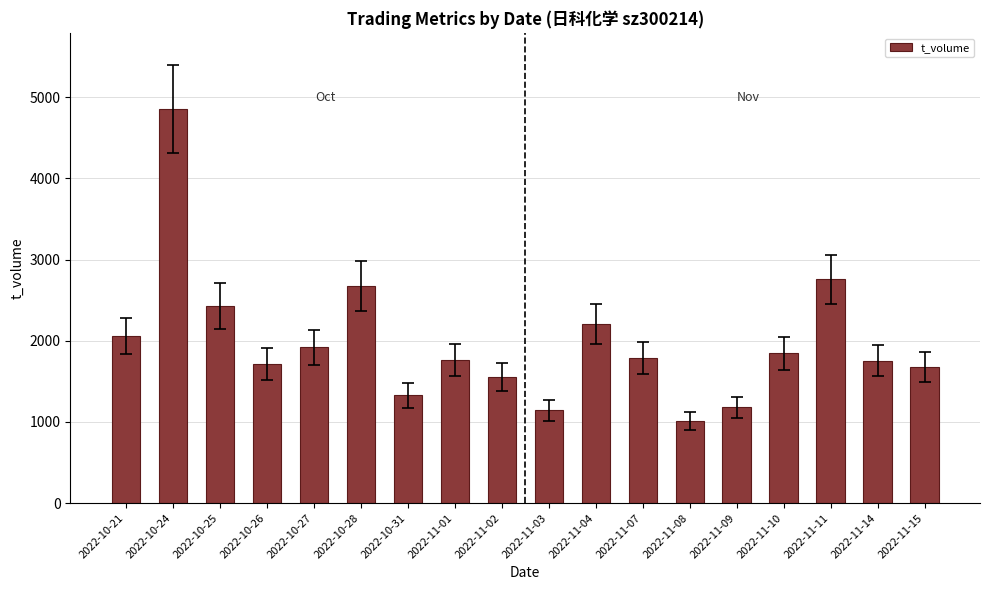

What is the minimum value shown in the chart?

1016